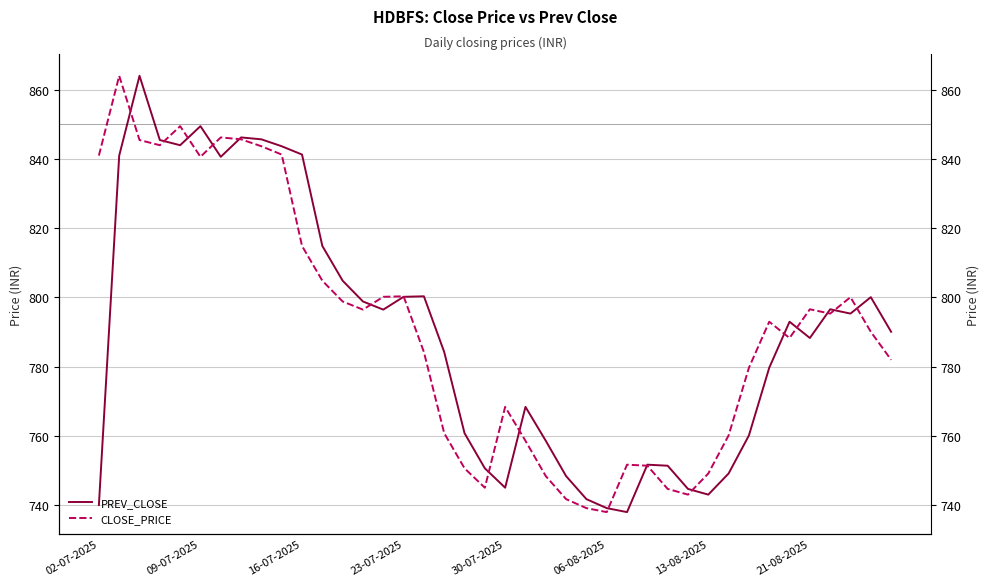

What is the sum of all PREV_CLOSE values?

31593.7